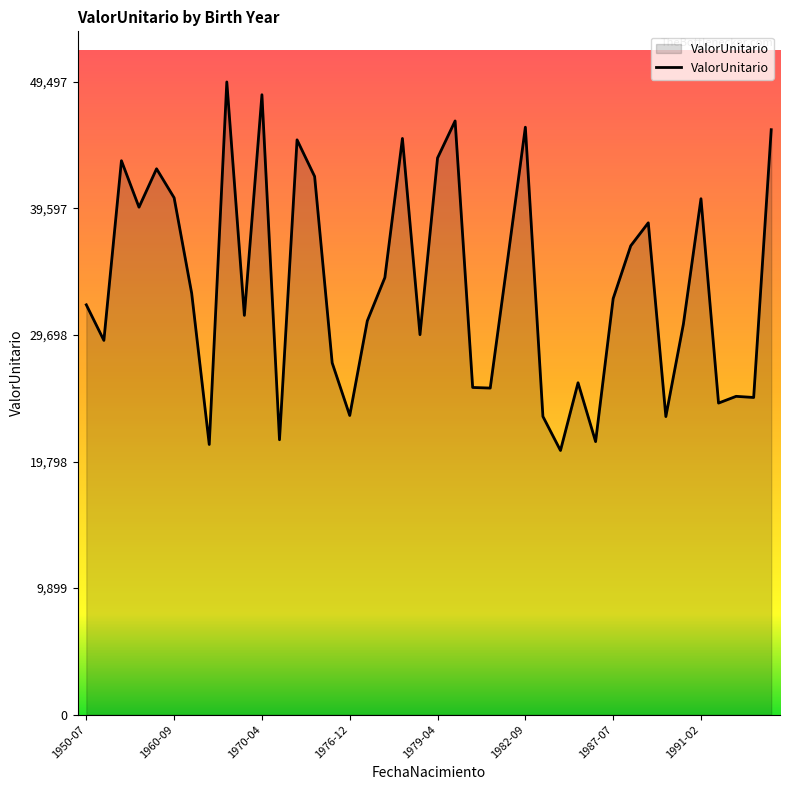

What is the difference between the maximum and minimum values?

28831.7